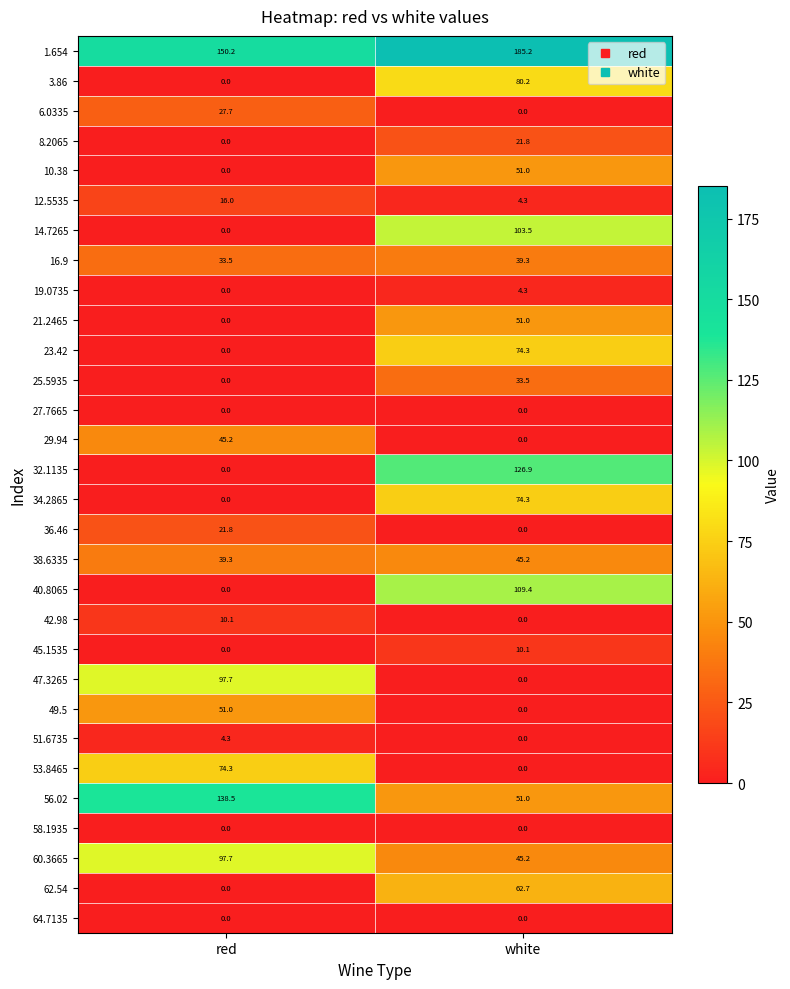

True or false: 16.9 has a value of 55.1 at red.

False